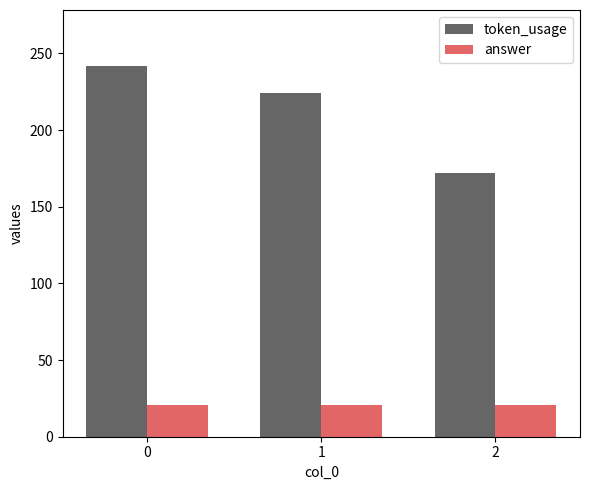

Which series changed the most between 0 and 1?

token_usage